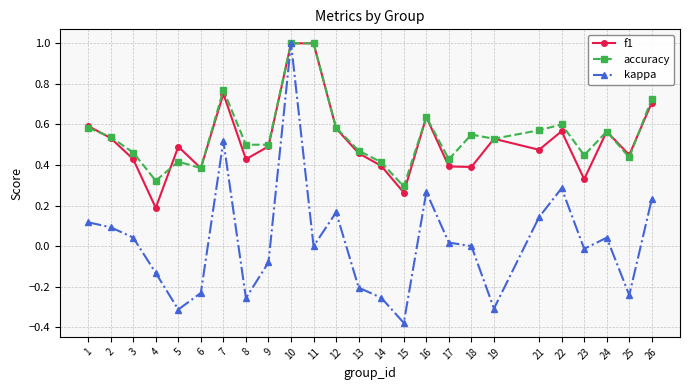

Which category has the highest value in the kappa series?

10